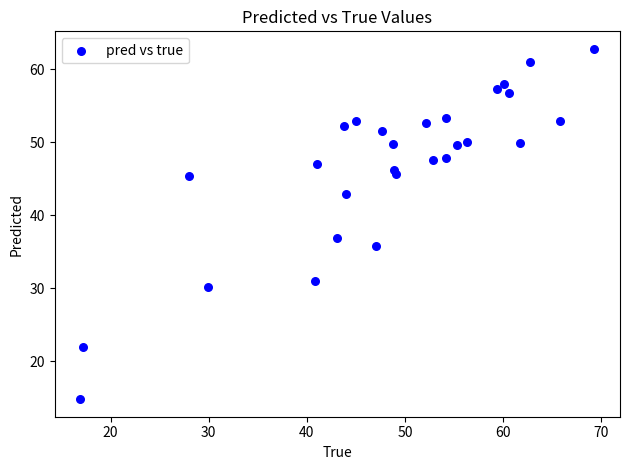

What Y value in the scatter plot is closest to 38?

36.9